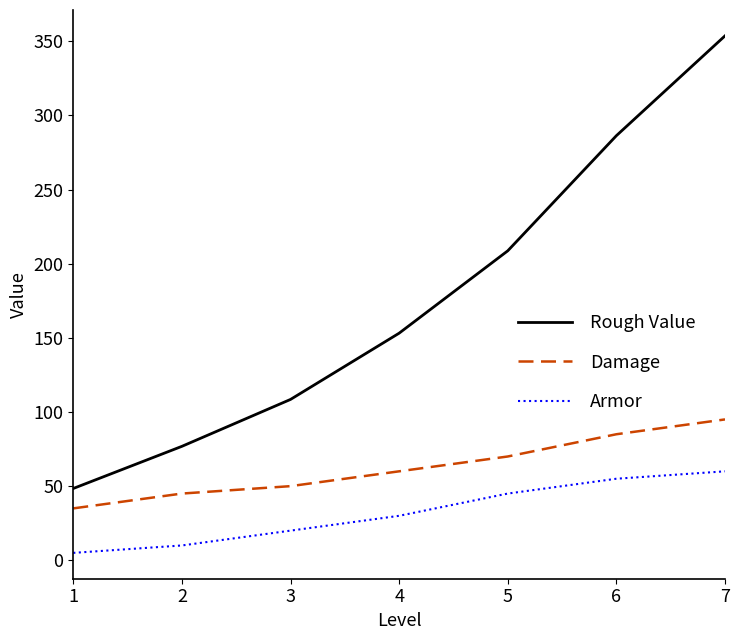

What are all the series names shown in the legend?

Rough Value, Damage, Armor